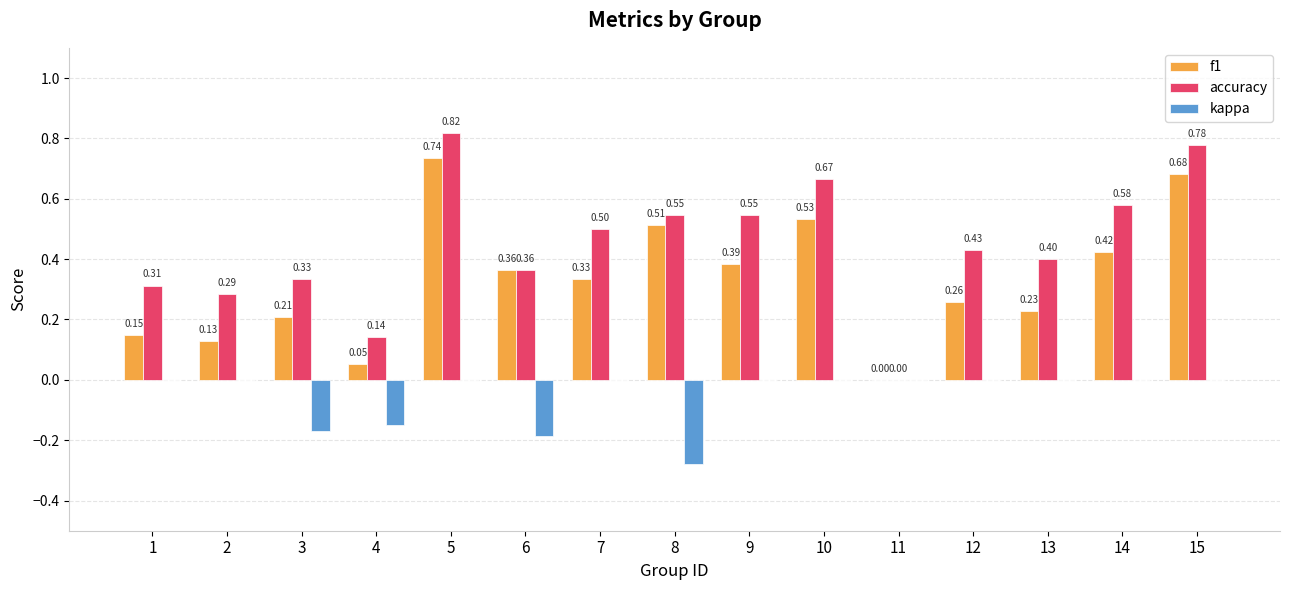

Are the bars horizontal?

No